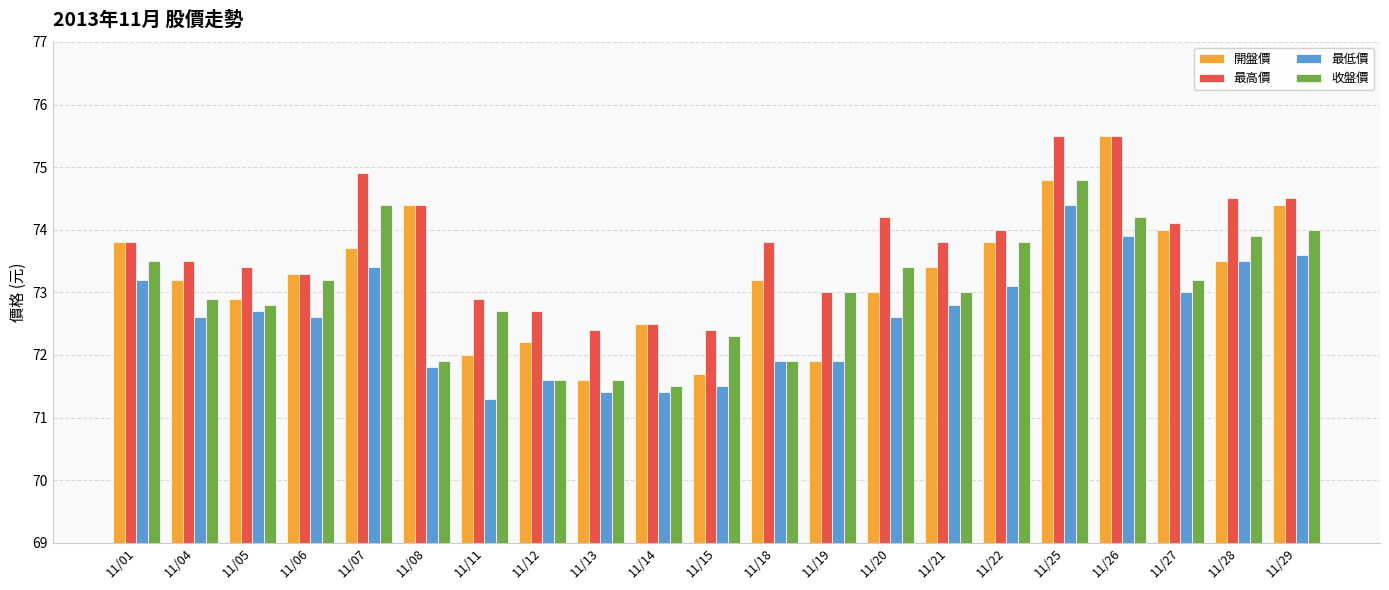

How many values in the 最低價 series exceed 72?

13